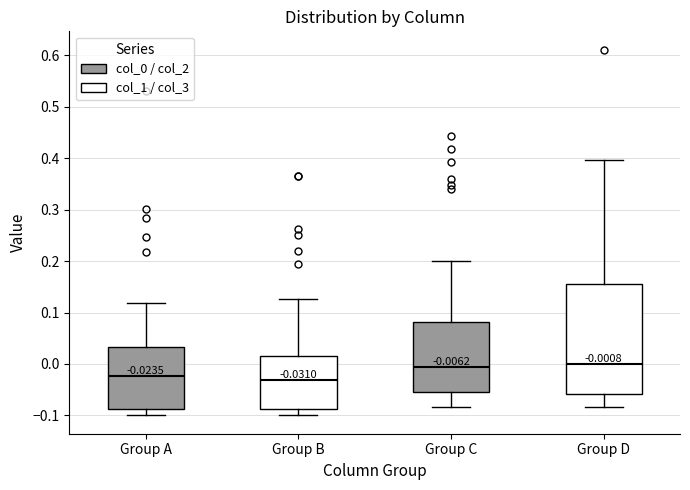

Comparing the boxes themselves (not the whiskers), which one is the tallest?

Group D